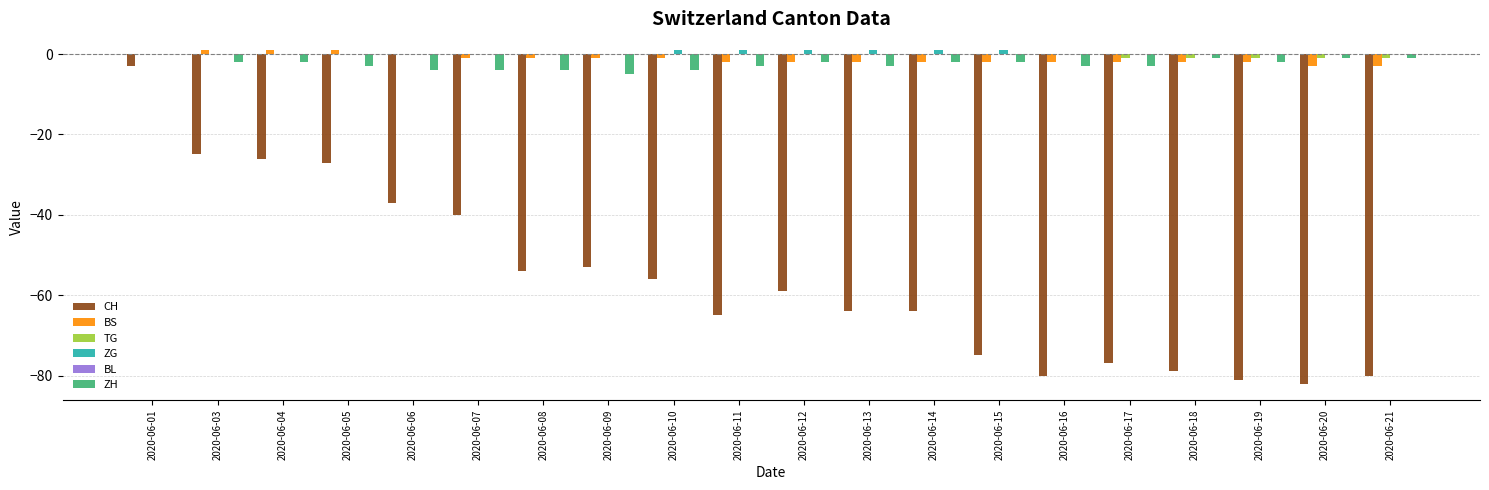

How many groups of bars are there?

20